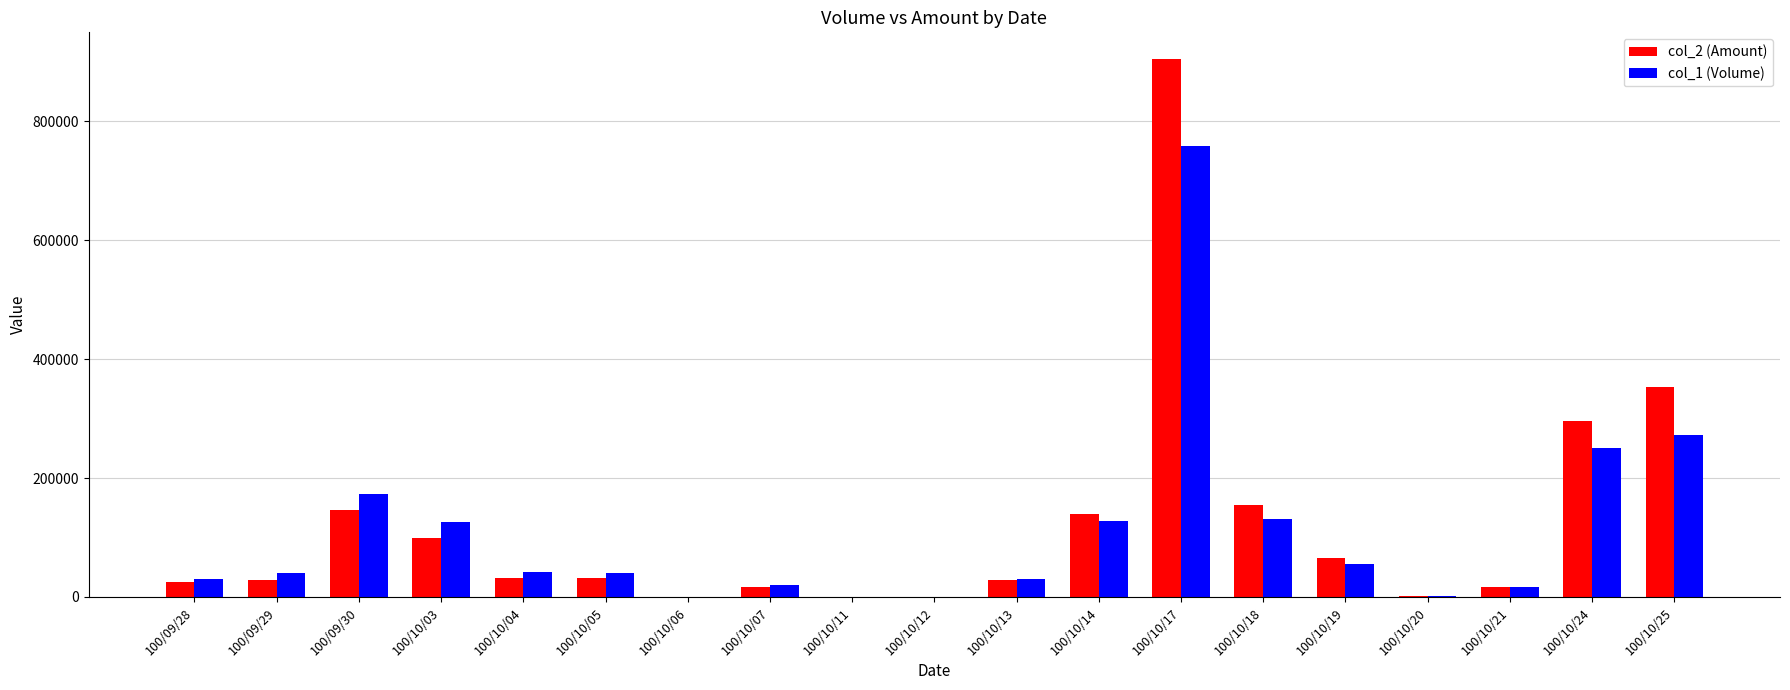

At which category is the sum across all series the highest?

100/10/17